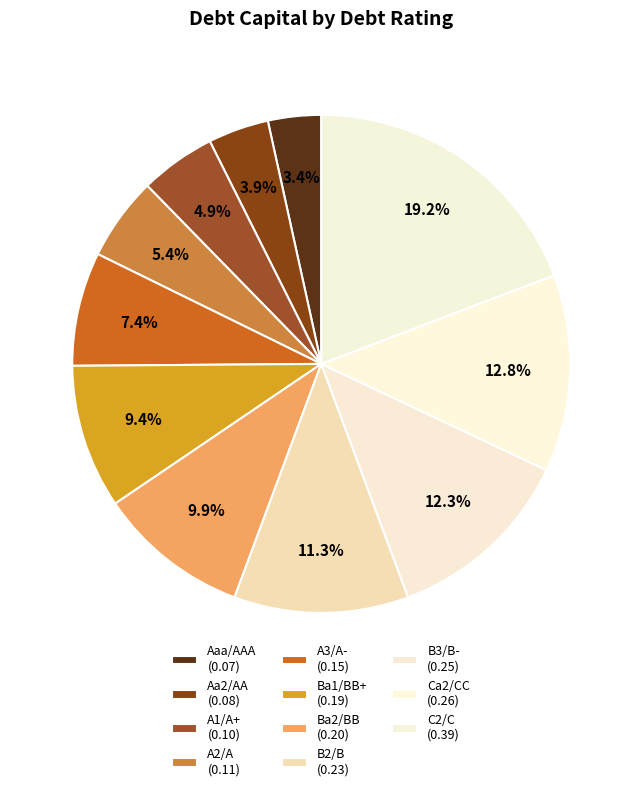

Combined, what portion of the pie is Aa2/AA and A1/A+?

8.9%